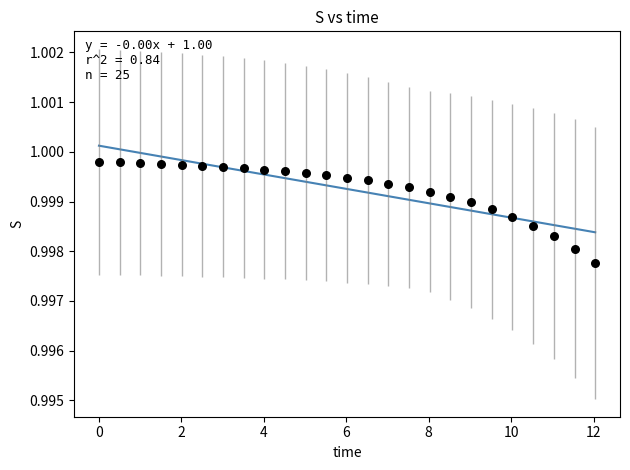

What is the range of X values (max minus min)?

12.0